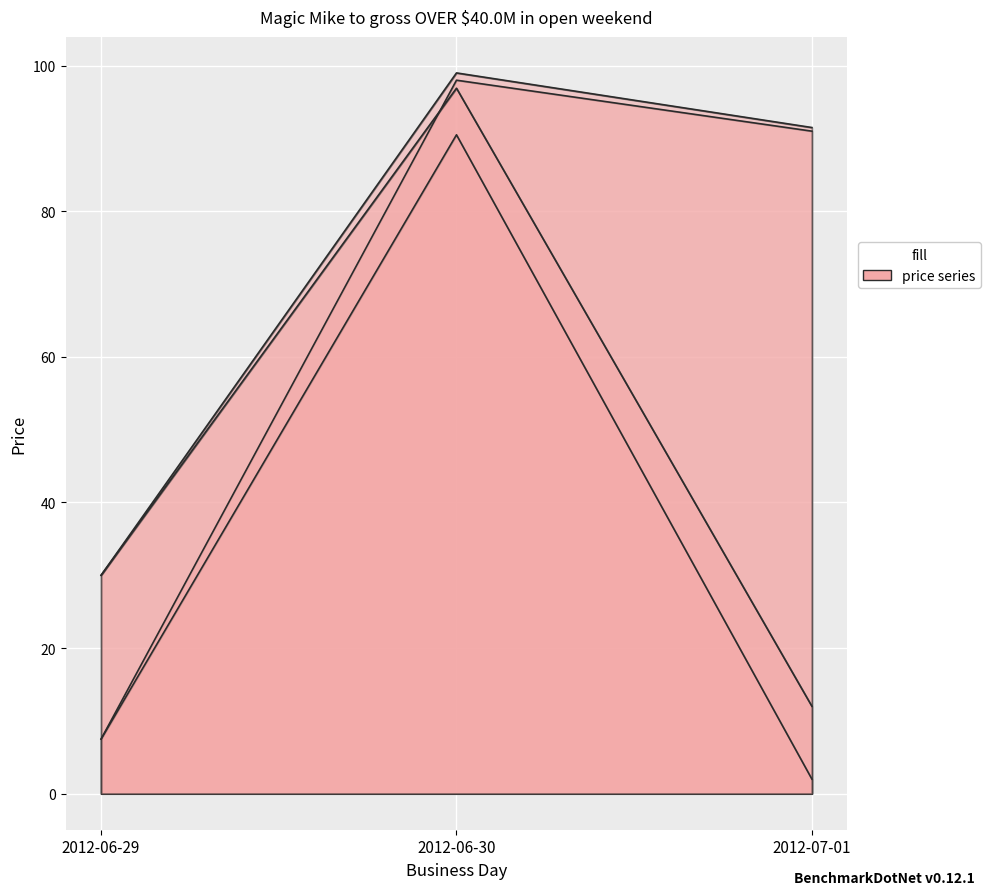

Where does the session open series first go above 91?

2012-06-30